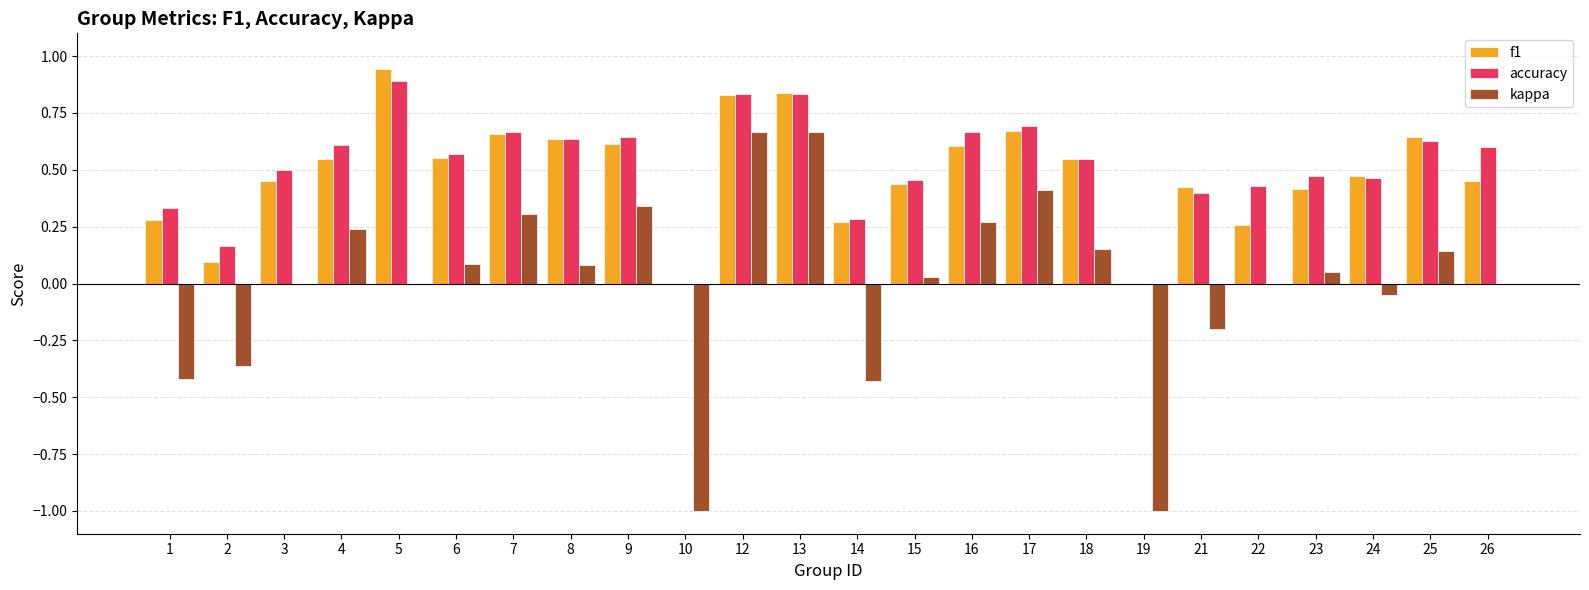

Which series changed the most between 3 and 12?

kappa